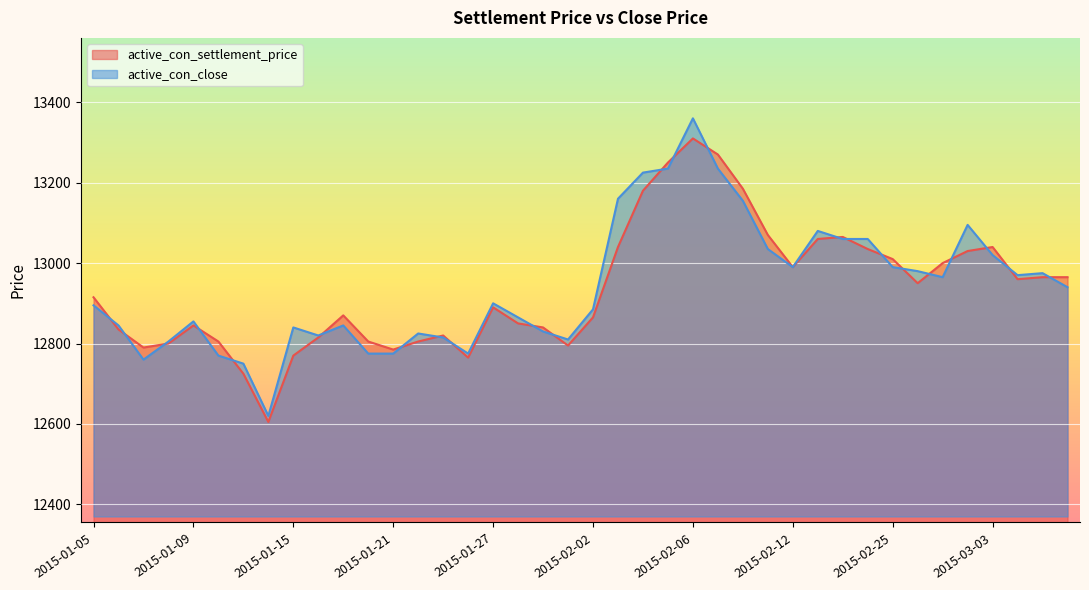

Between 2015-01-14 and 2015-03-06, which is larger?

2015-03-06